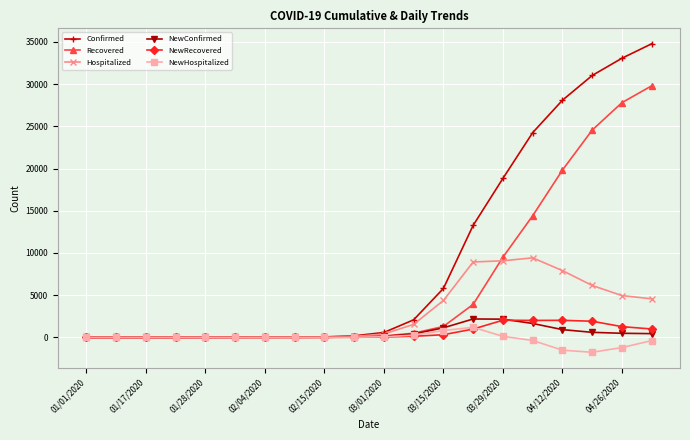

Which series has the largest range (max minus min)?

Confirmed